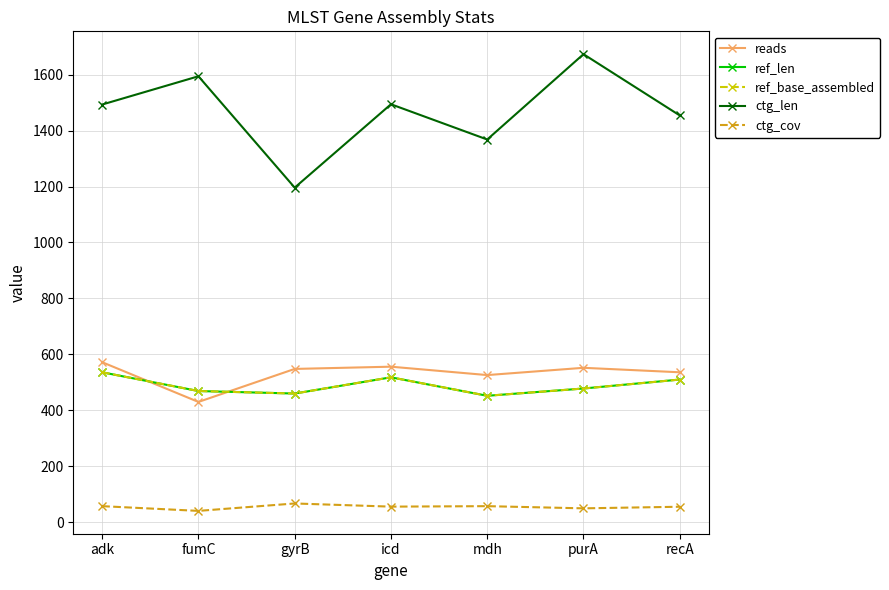

What position from the left is mdh?

5